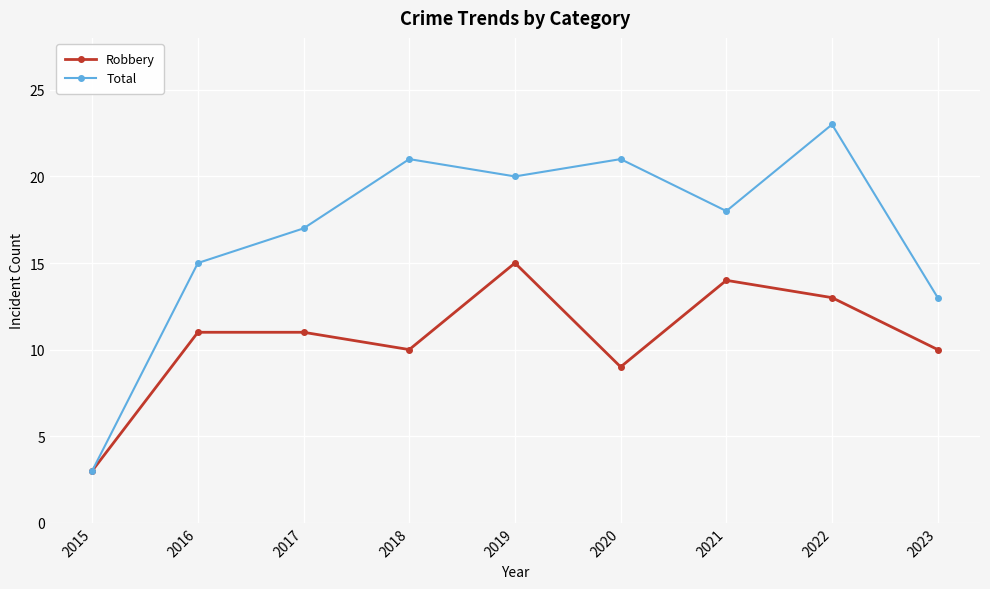

True or false: Total has a value of 17 at 2017.

True